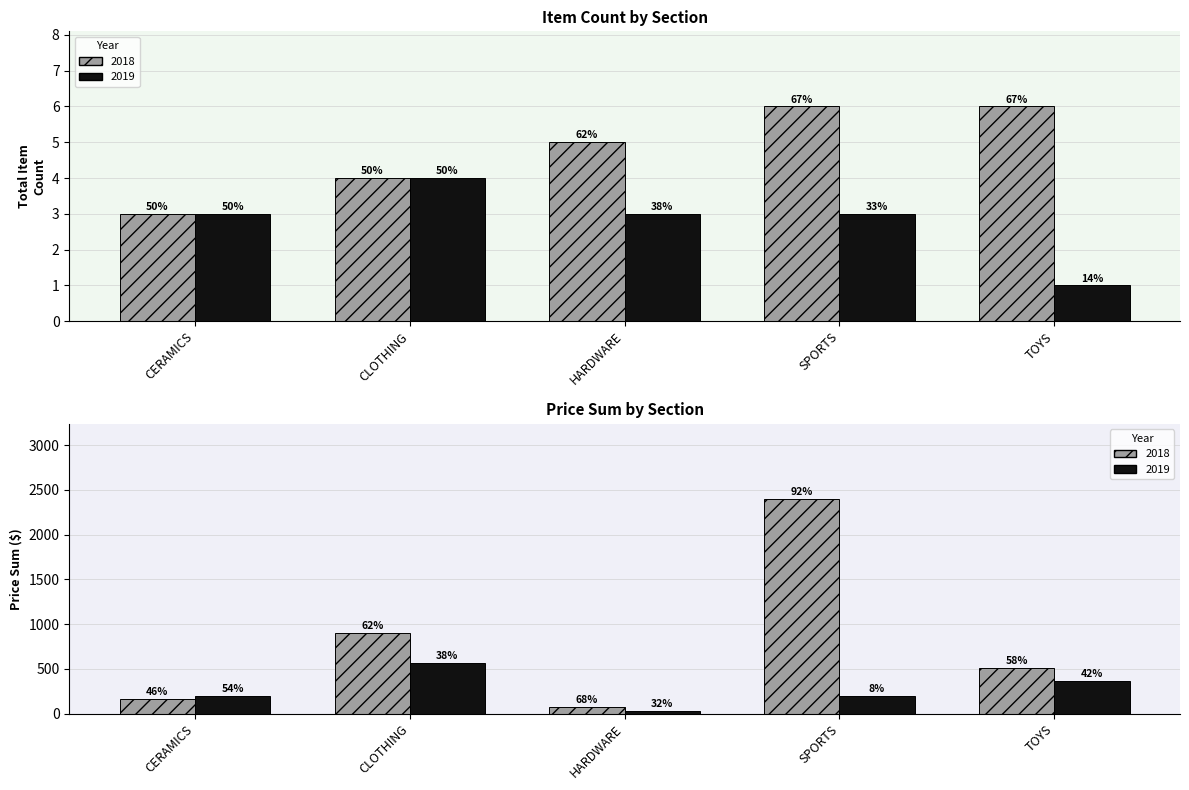

True or false: Item Count 2018 has a value of 3.2 at HARDWARE.

False